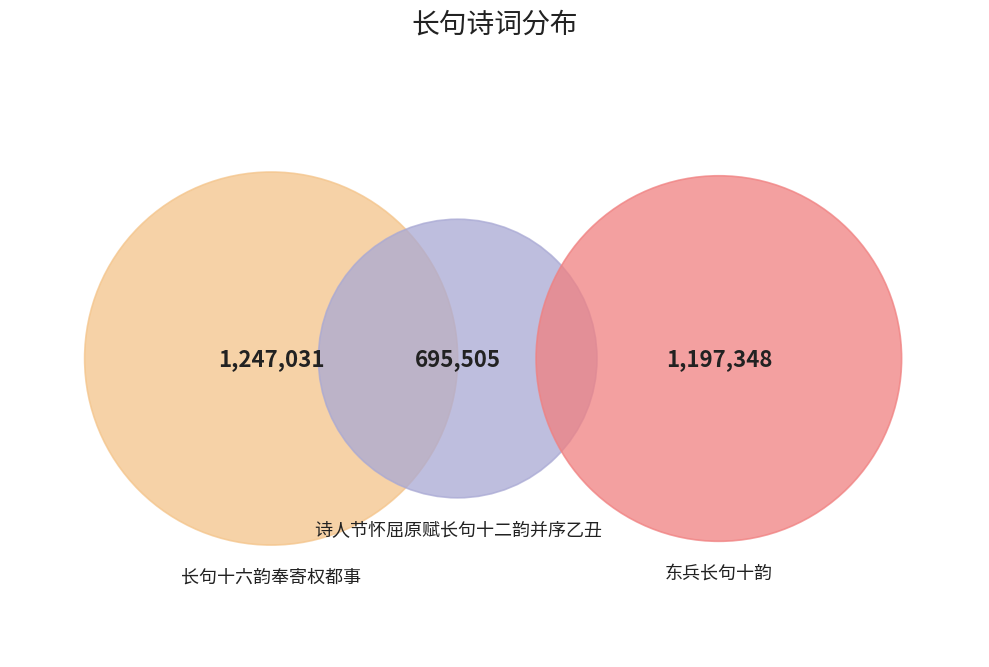

Between 长句十六韵奉寄权都事 and 东兵长句十韵, which is larger?

长句十六韵奉寄权都事